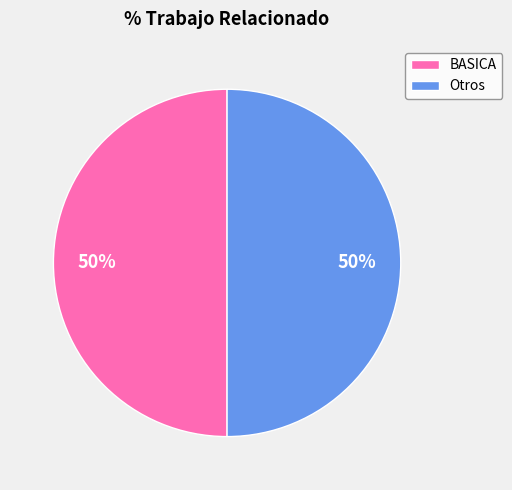

Is it true that BASICA is 50% of the pie?

True